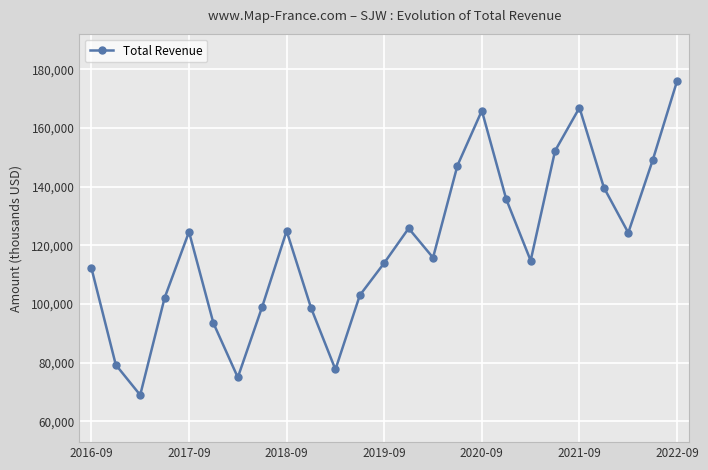

Count the number of categories in the chart.

25